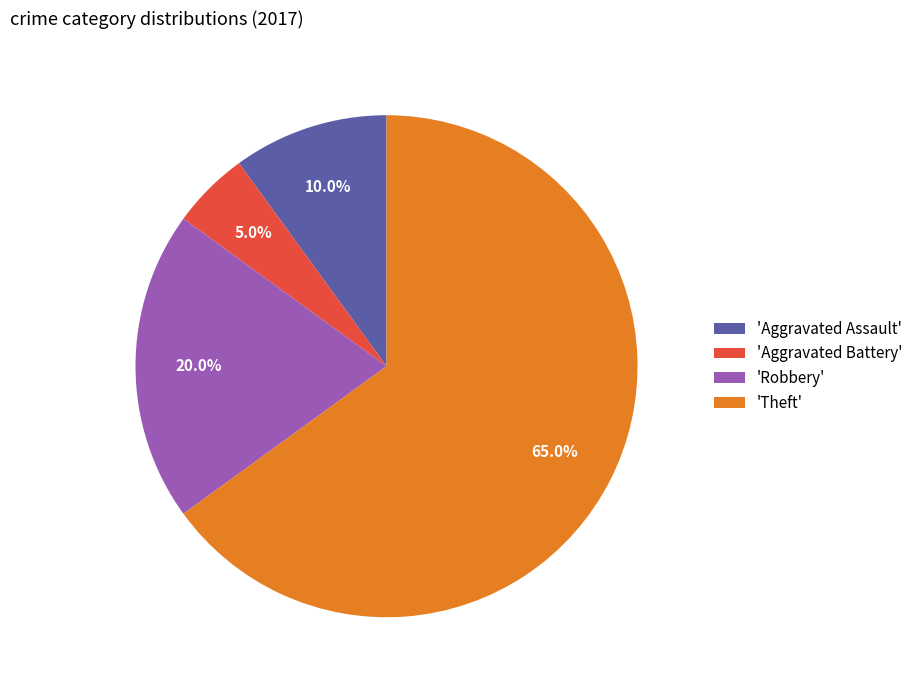

Does 'Theft' represent more than half of the total?

Yes